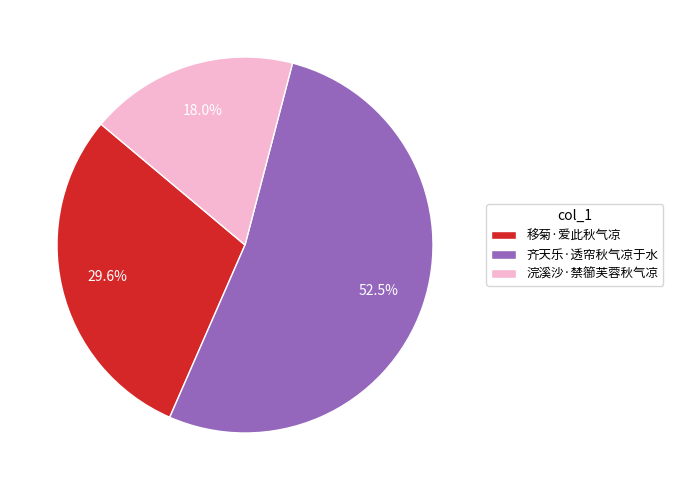

Is the sum of 浣溪沙·禁篽芙蓉秋气凉 and 移菊·爱此秋气凉 greater than half?

No